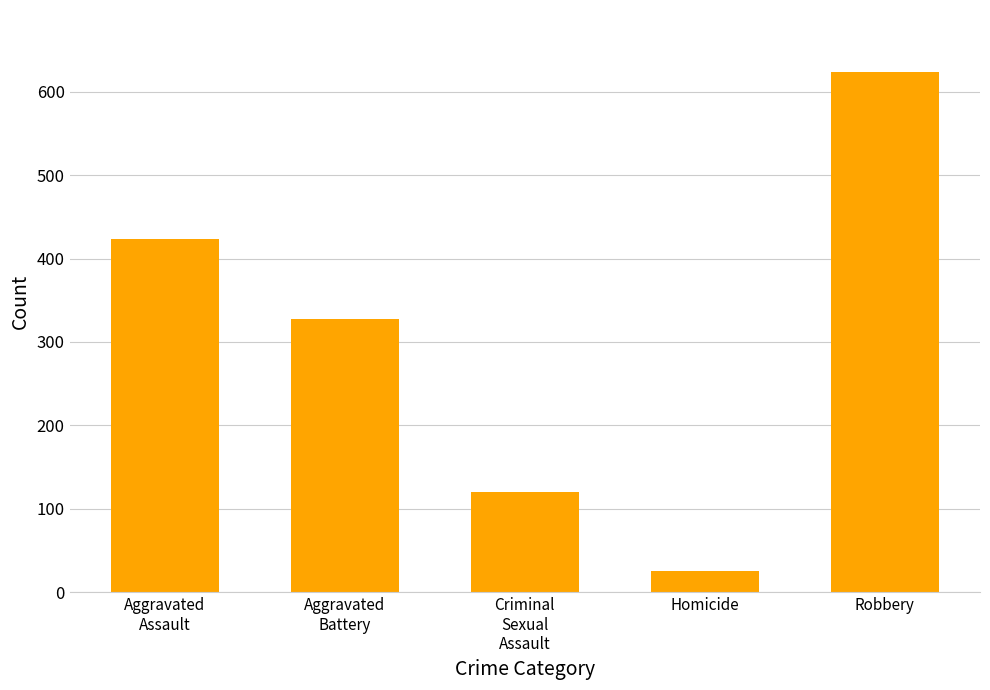

Reading left to right, extract all data points from this chart.

Aggravated
Assault=423	Aggravated
Battery=327	Criminal
Sexual
Assault=120	Homicide=26	Robbery=623